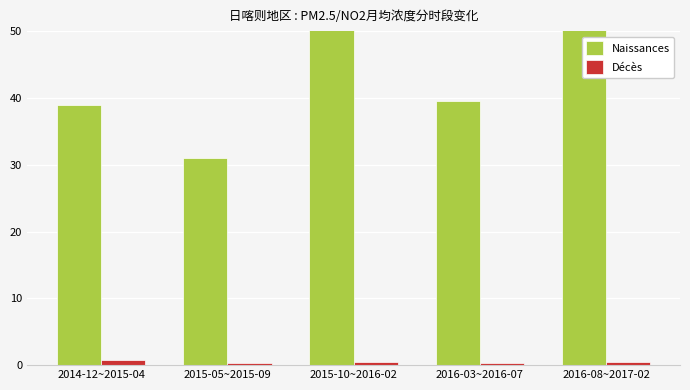

What is the minimum value shown in the chart?

0.3